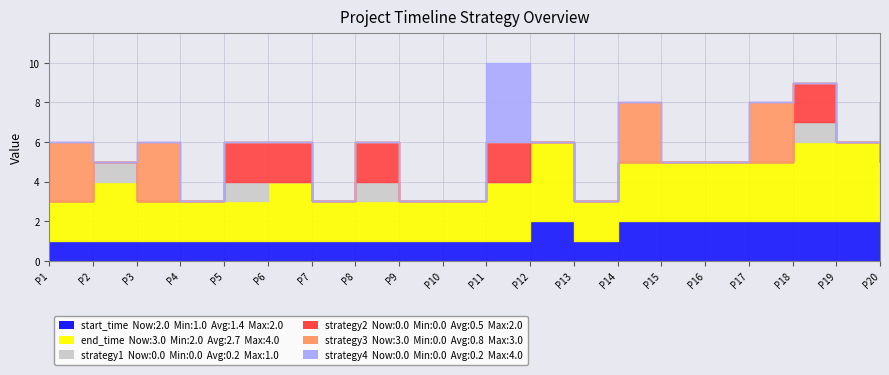

Is the value of strategy3 at P14 greater than the value of strategy4 at P3?

Yes